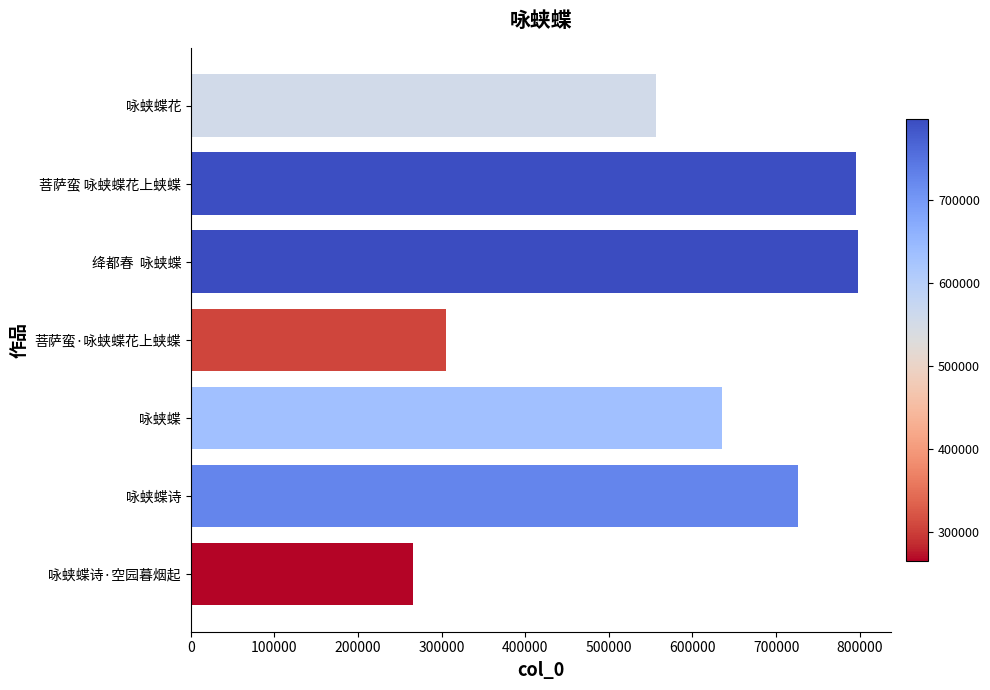

What is the smallest value displayed?

265429